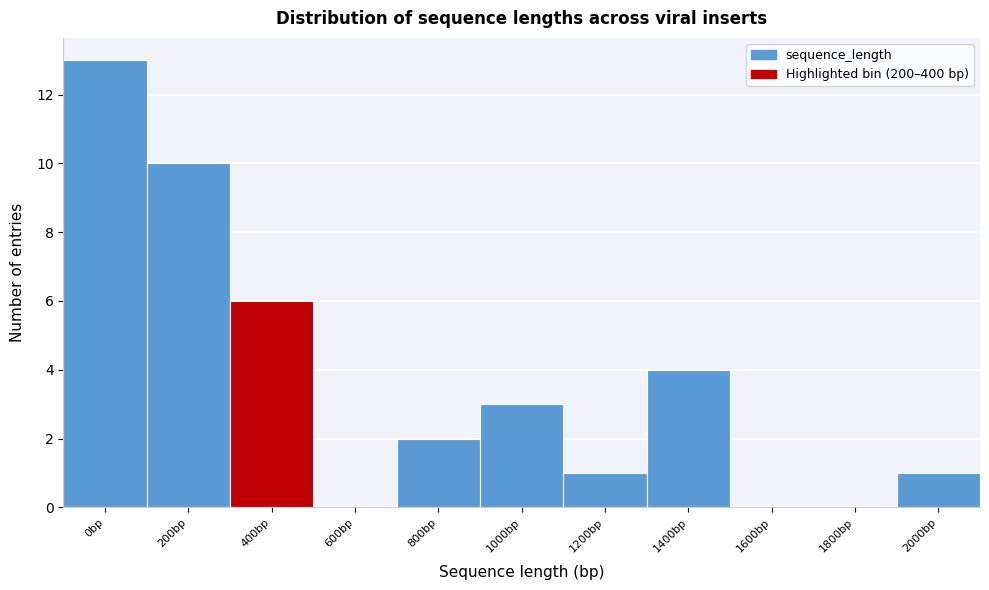

Reading left to right, extract all data points from this chart.

0bp=13	200bp=10	400bp=6	600bp=0	800bp=2	1000bp=3	1200bp=1	1400bp=4	1600bp=0	1800bp=0	2000bp=1